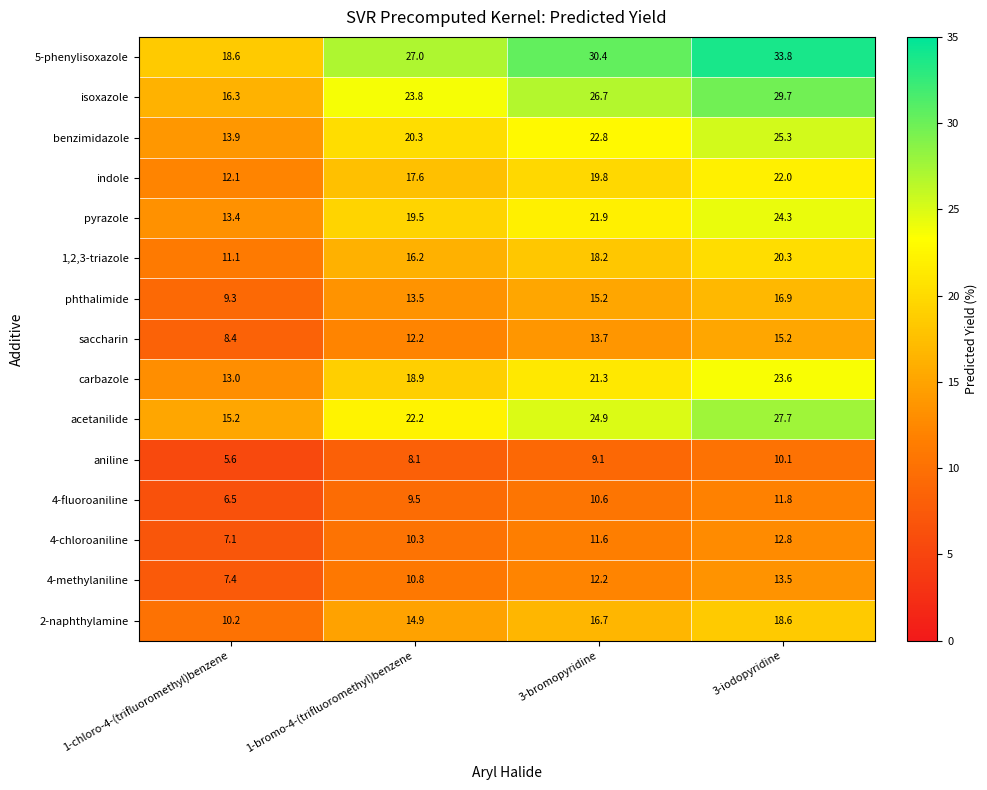

What is the minimum value shown in the chart?

5.6